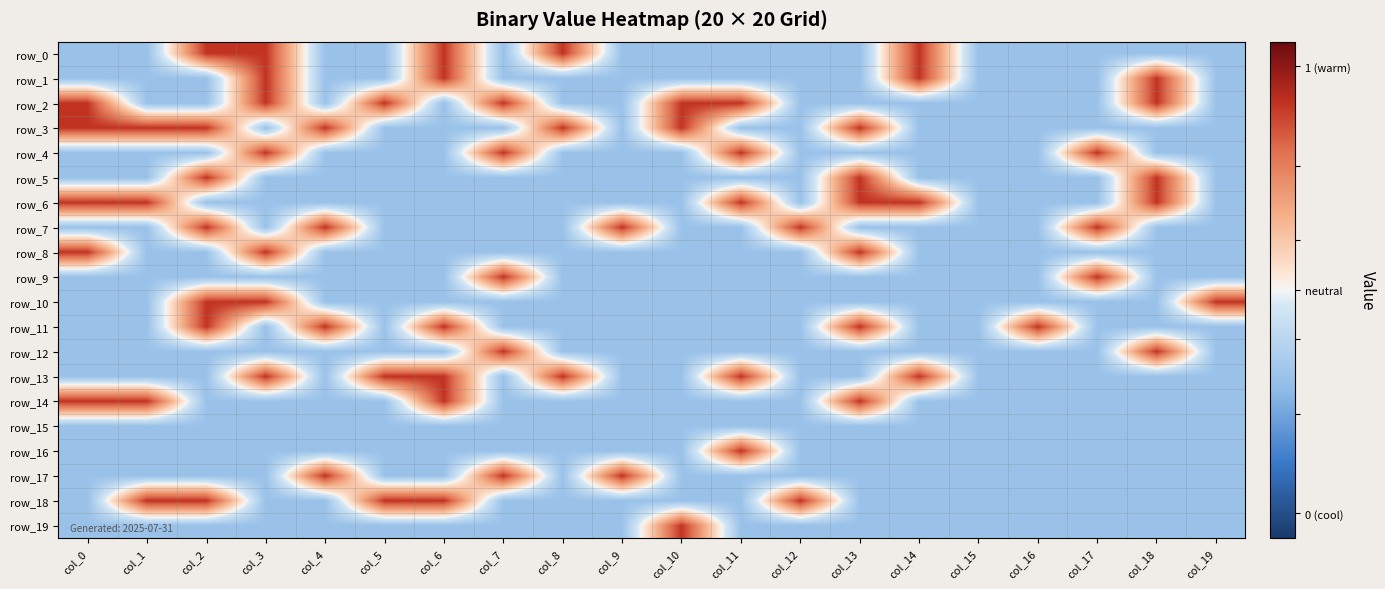

What is the sum of all row_18 values?

-1.5